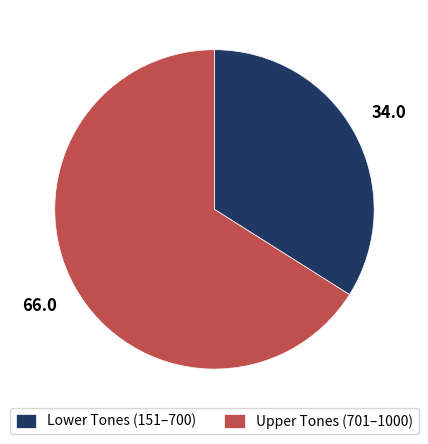

The Lower Tones (151–700) slice represents 34% of the pie. True or false?

True